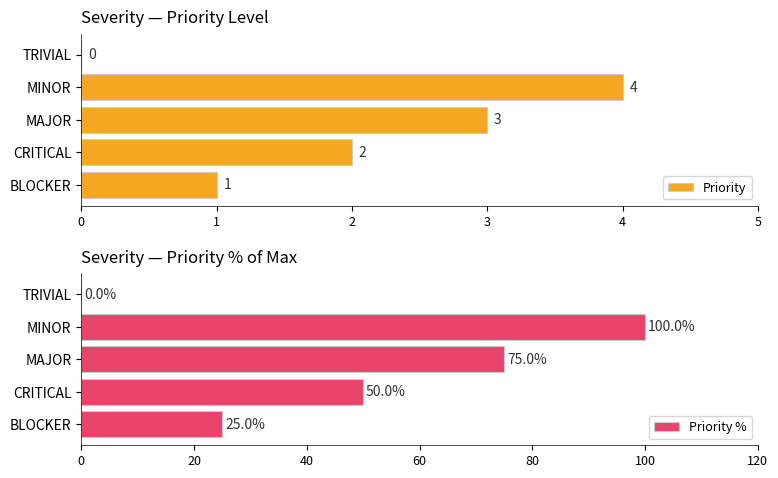

How many distinct data groups are displayed?

2